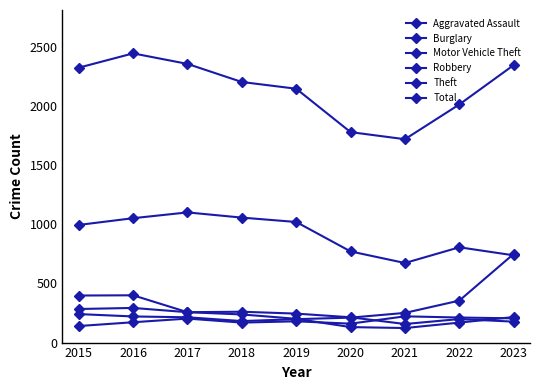

At how many categories does at least one series exceed 1946?

7